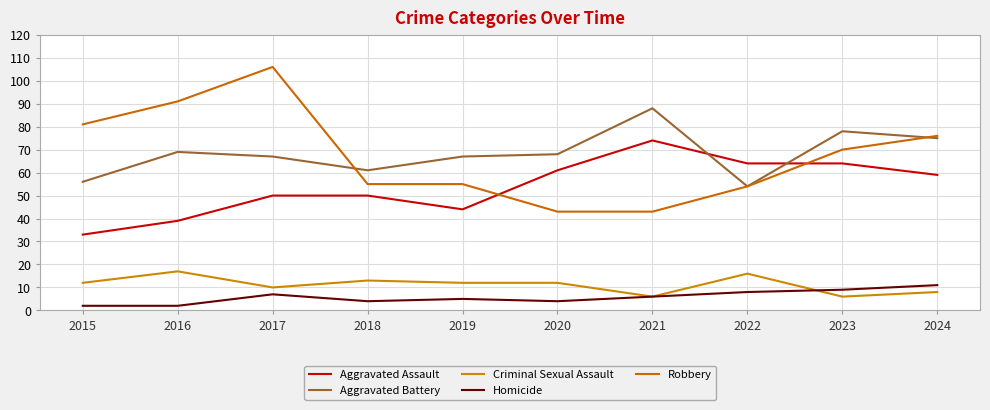

Is it true that Homicide equals 7 at 2017?

True